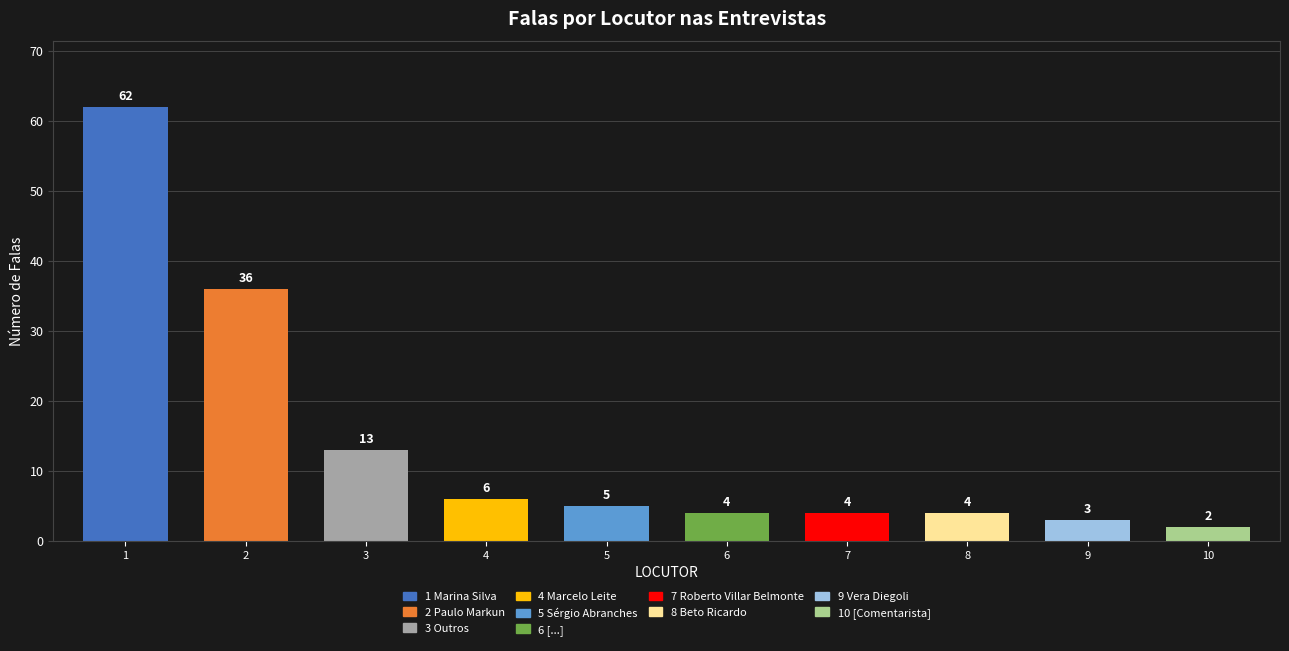

What is the minimum value shown in the chart?

2